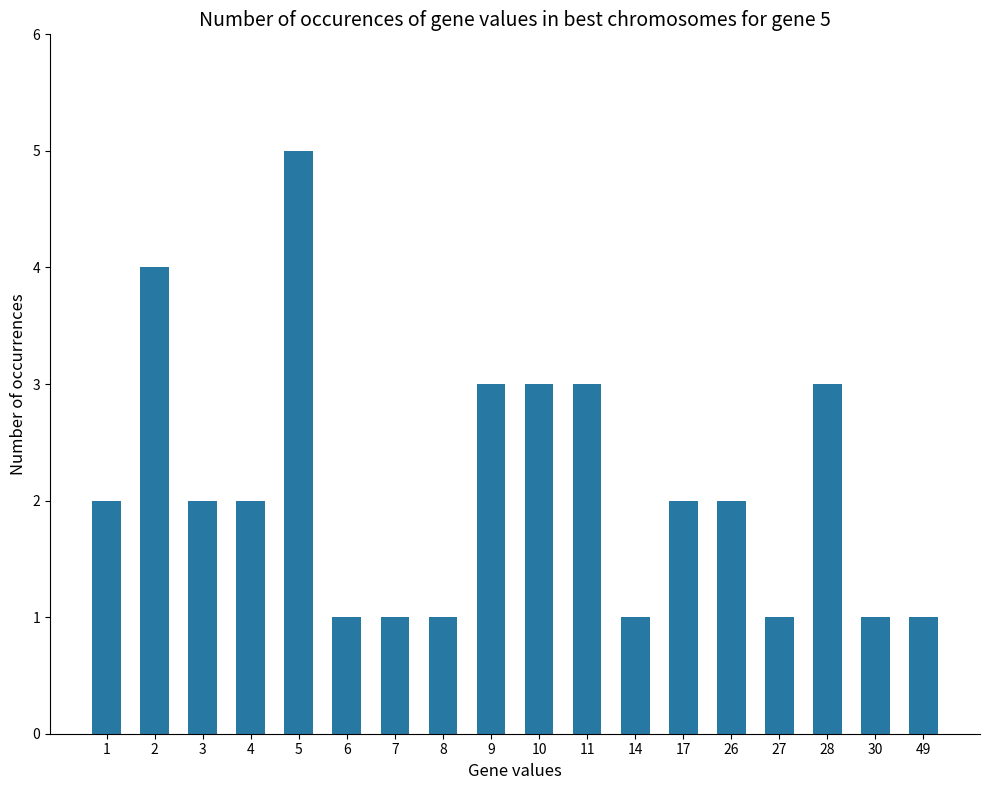

What is the sum of all values?

38